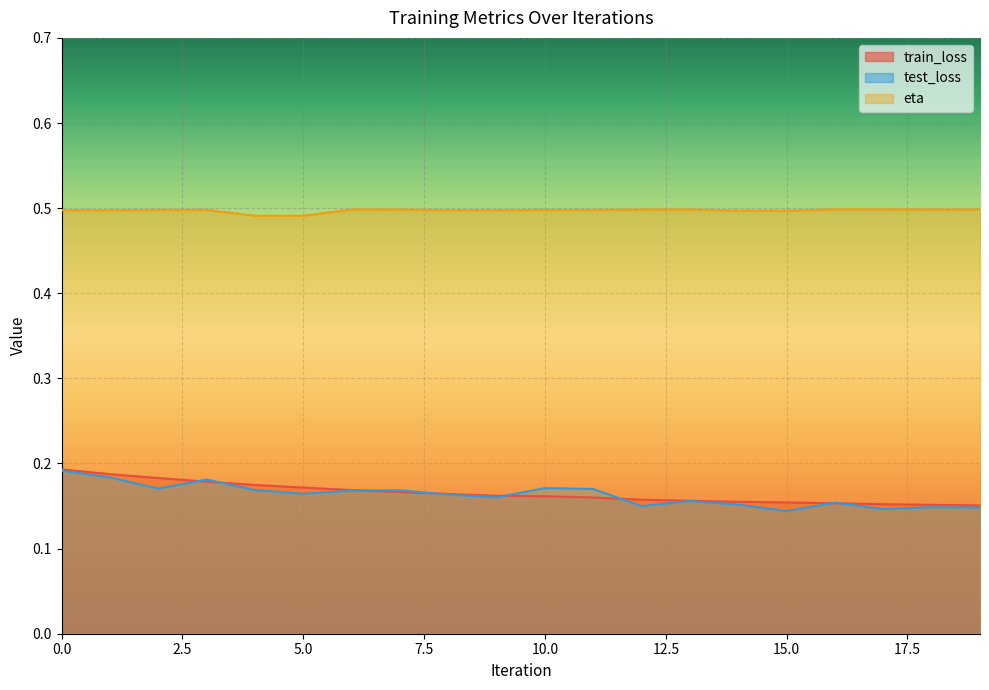

List the series in order of their peak value, highest first.

eta, train_loss, test_loss